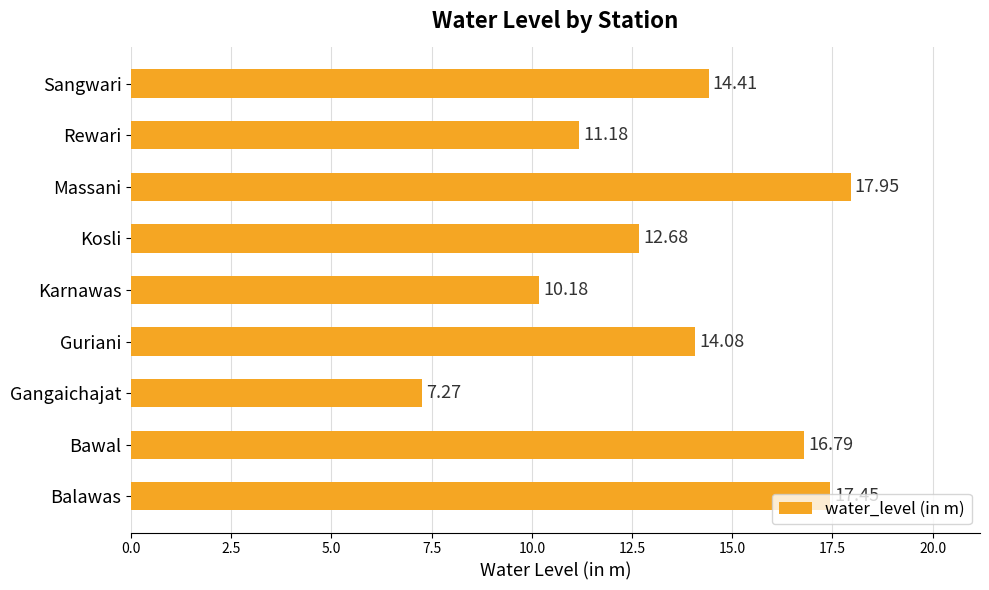

Rank the categories by value from highest to lowest.

Massani, Balawas, Bawal, Sangwari, Guriani, Kosli, Rewari, Karnawas, Gangaichajat